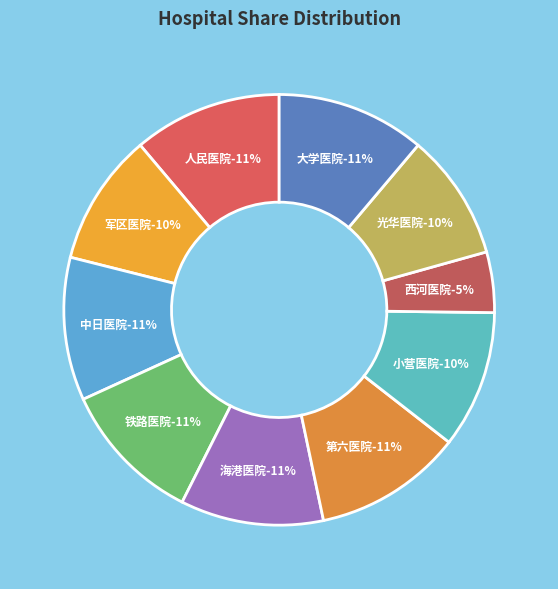

Does 军区医院 represent more than half of the total?

No